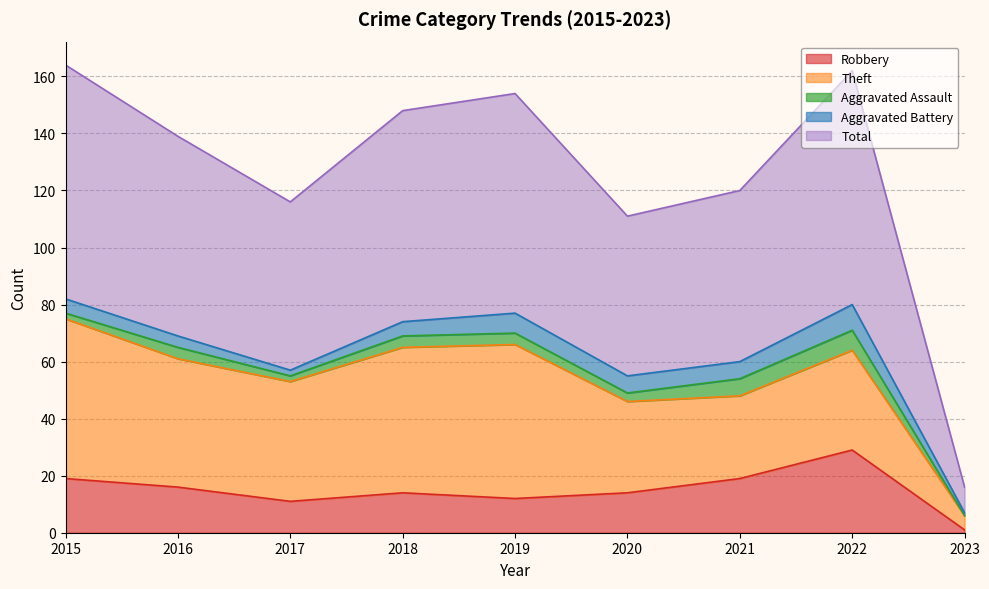

What is the difference between the highest and lowest values at 2017?

57